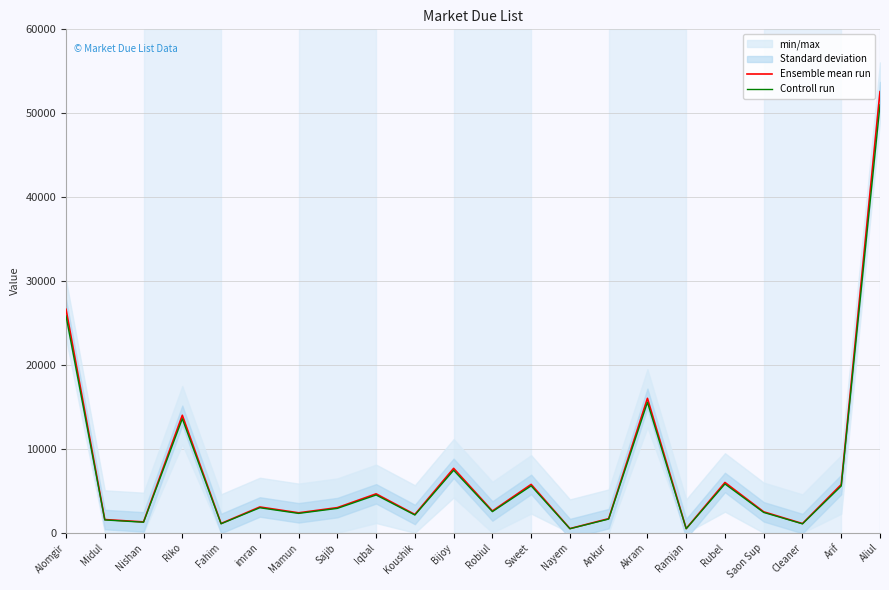

How many data points does each series have?

22